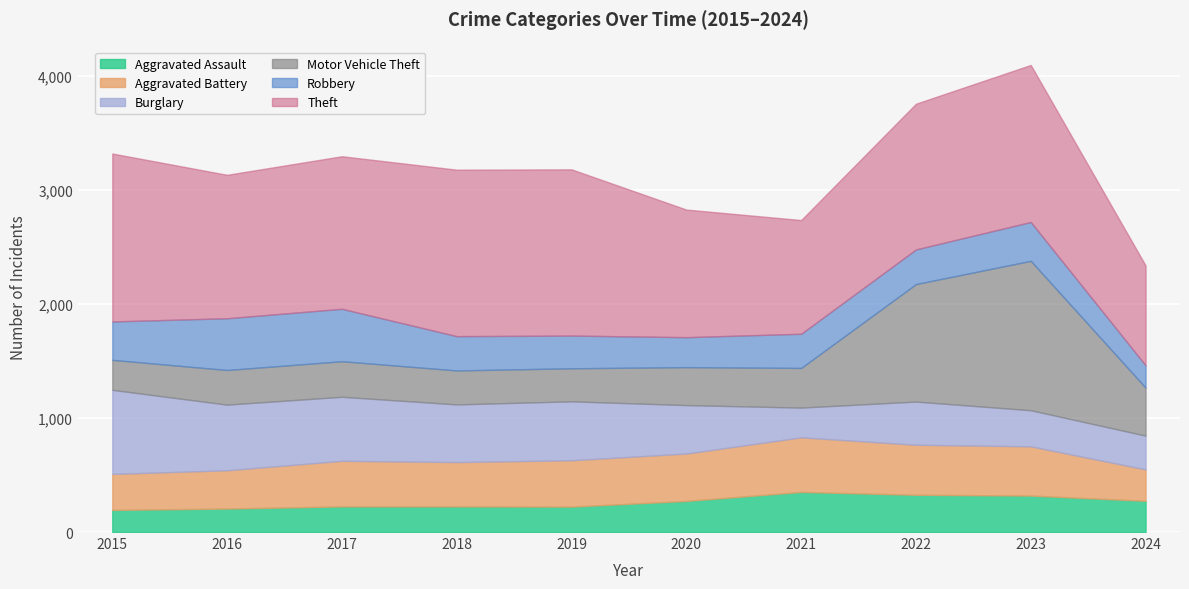

What is the spread (max minus min) of values at 2024?

681